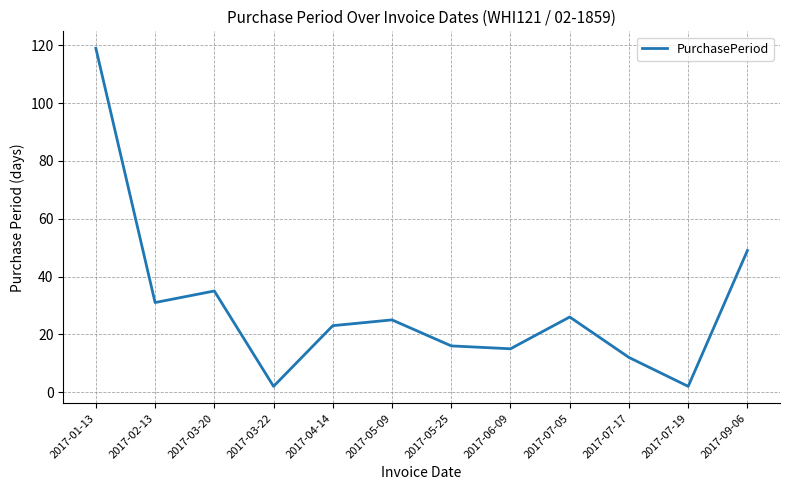

What is the ratio of the value at 2017-05-25 to the value at 2017-07-17?

1.3